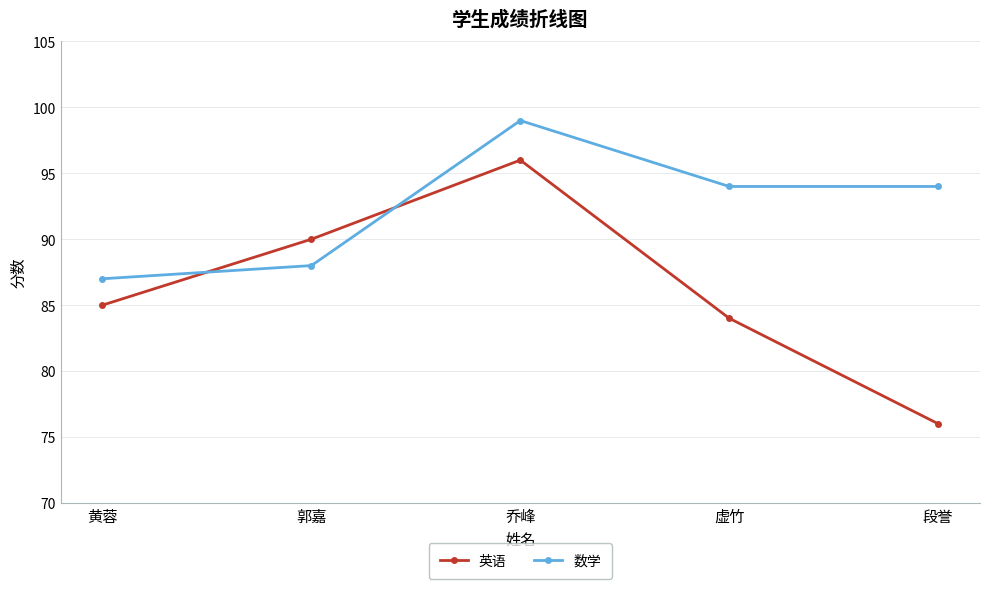

What is the difference between the maximum and minimum values in the 英语 series?

20